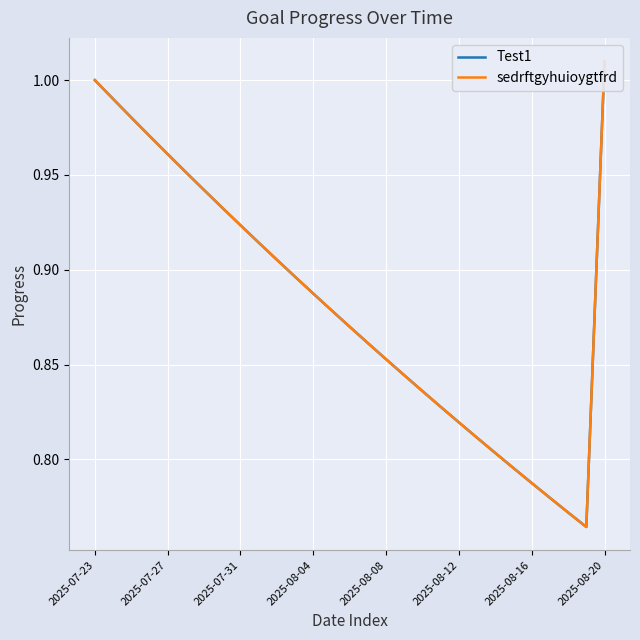

Which has a higher value, 2025-08-04 or 19?

2025-08-04